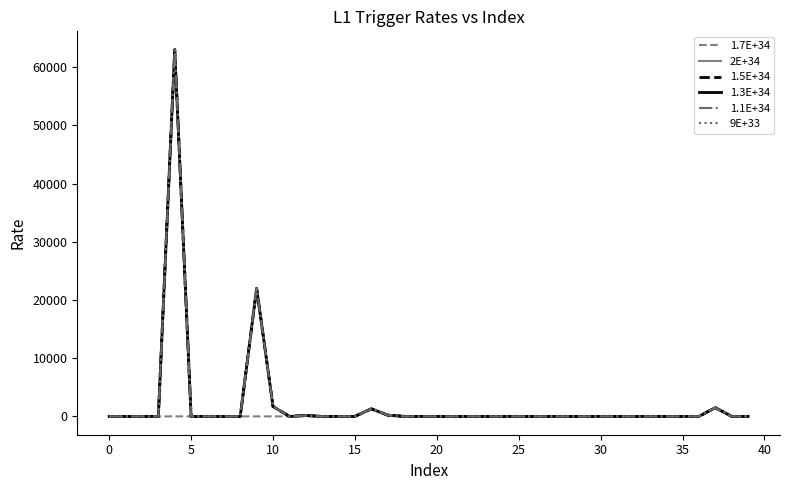

What is the average value of the 1.5E+34 series?

2247